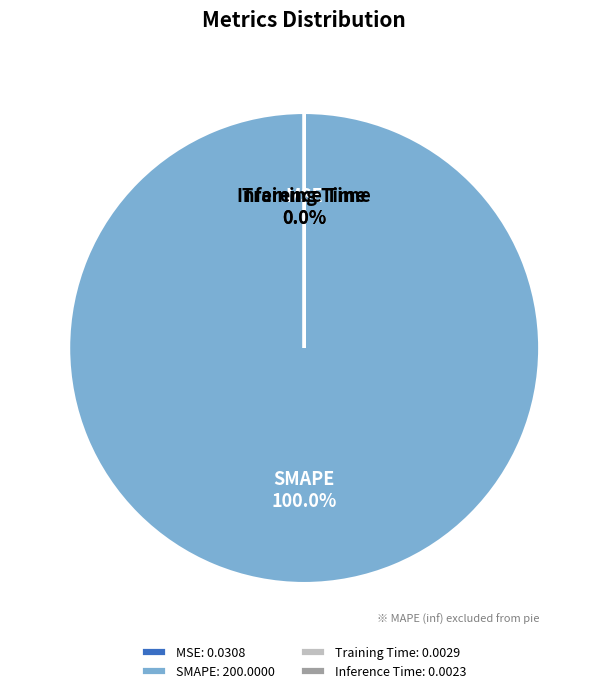

Which has a higher value, Inference Time or MSE?

MSE